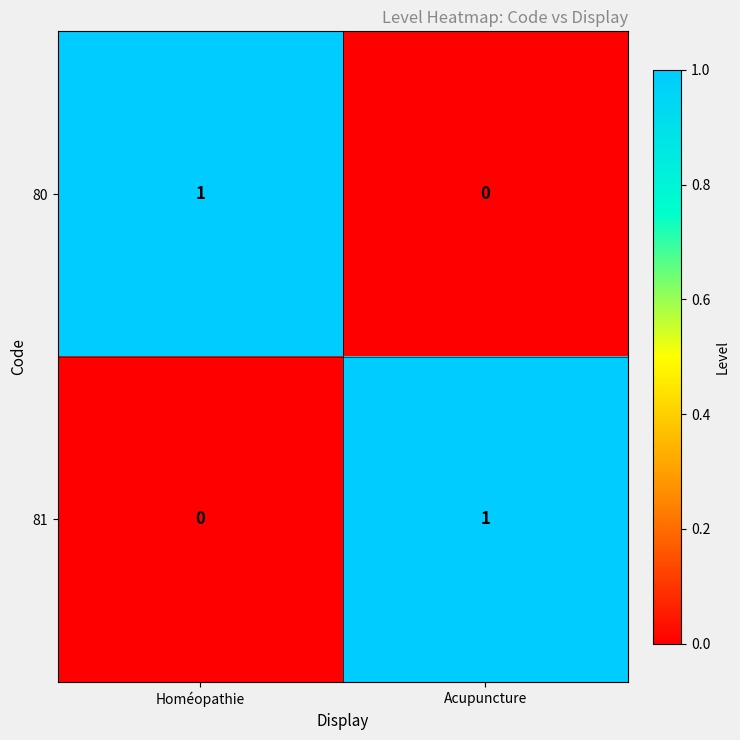

Which category has the lowest value in the 80 series?

Acupuncture